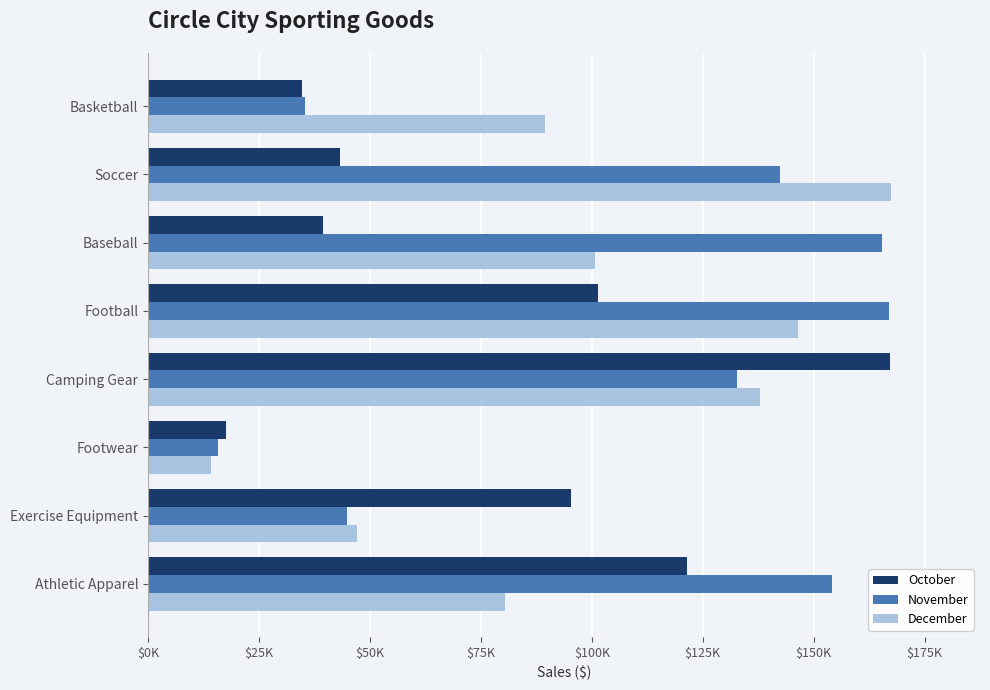

What is the average value of the November series?

107222.2